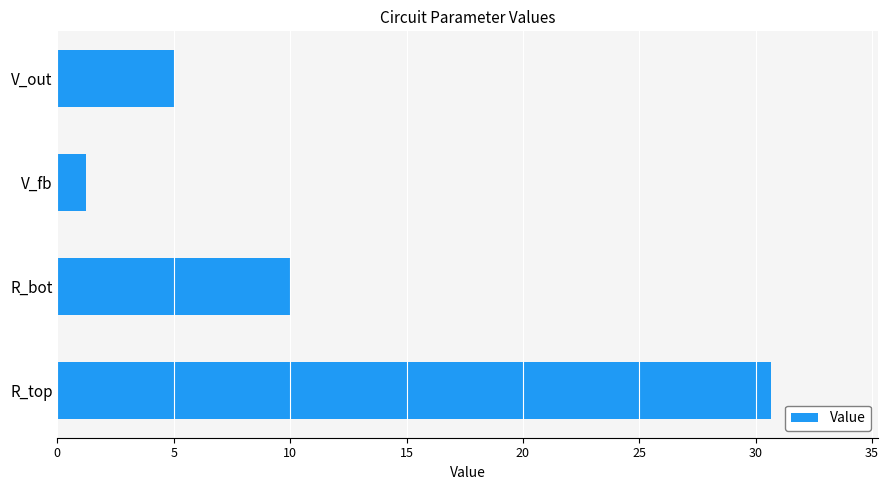

The value at V_out is 6.6. True or false?

False